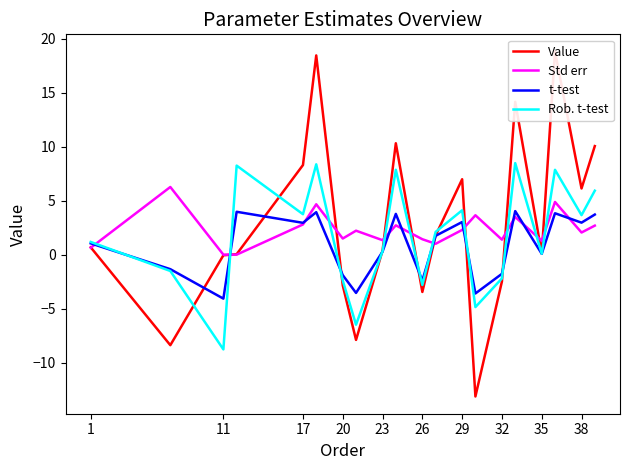

True or false: t-test has a value of -0.9 at 26.

False